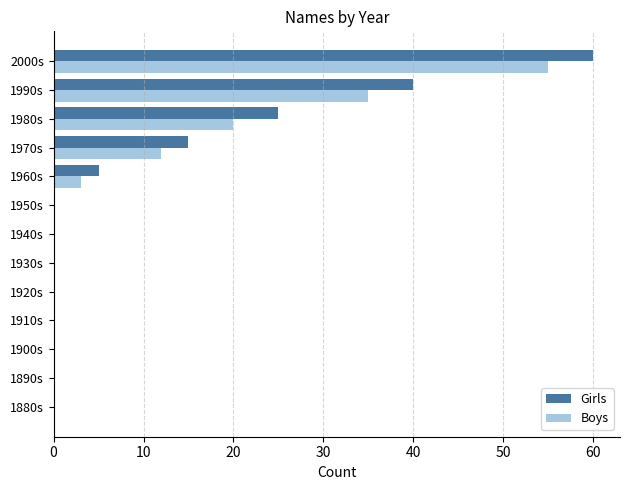

Count the number of data series in this chart.

2